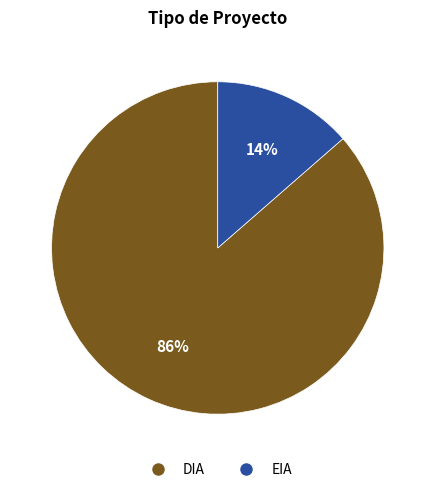

To the nearest percent, what is the combined percentage of DIA and EIA?

100%